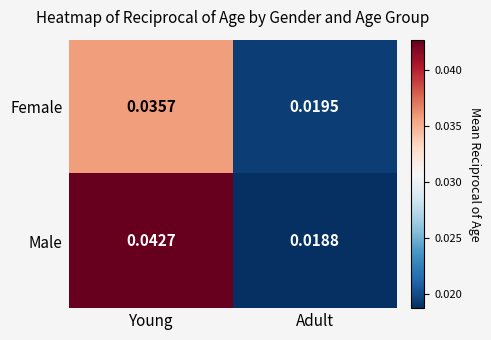

Which category has the lowest value across all series?

Adult